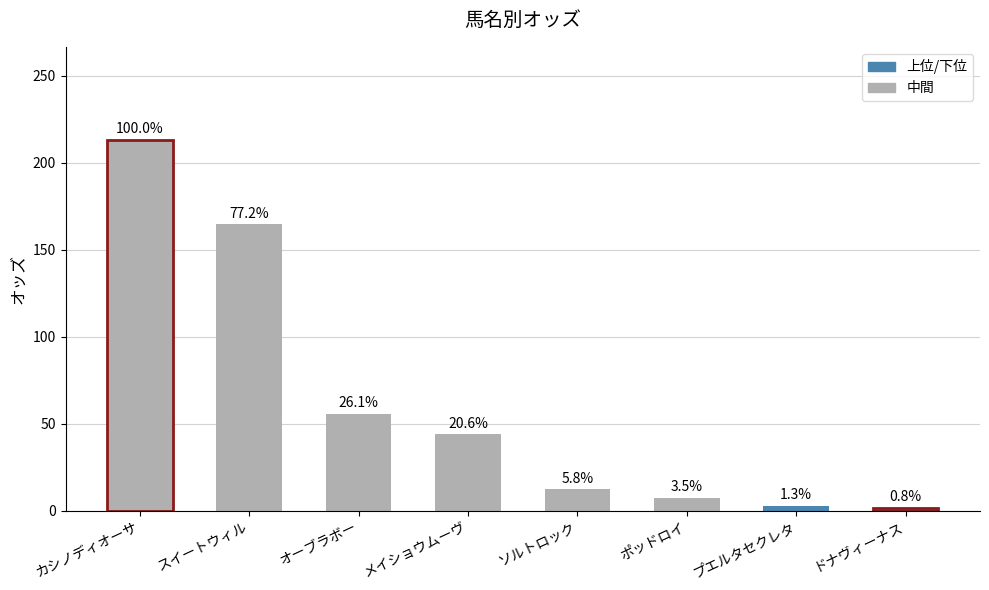

Which label corresponds to the smallest value in the chart?

ドナヴィーナス